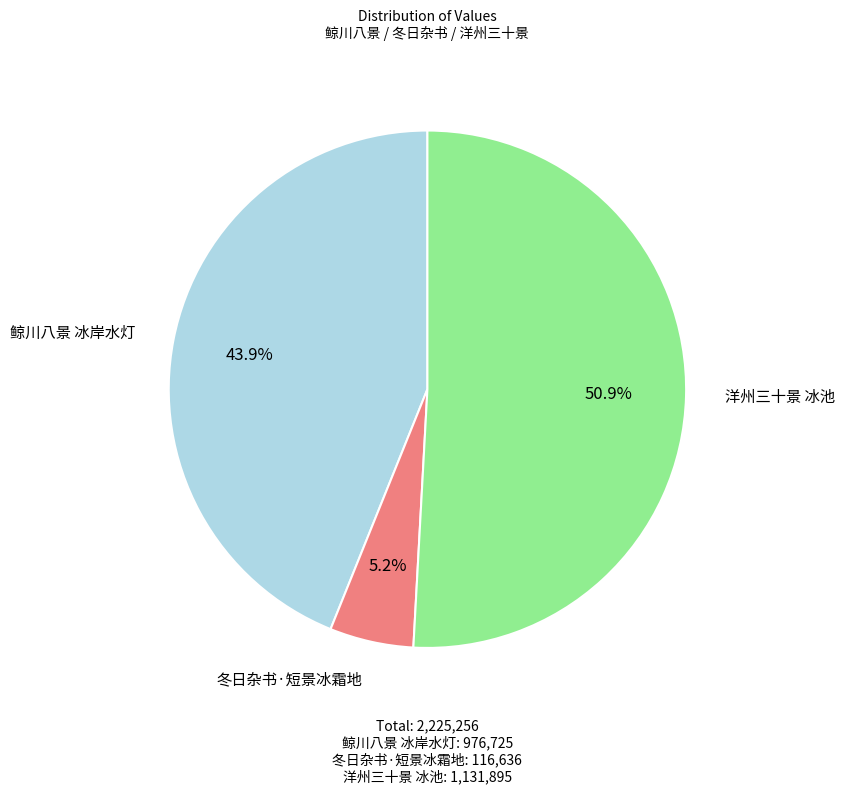

Which slice is the smallest?

冬日杂书·短景冰霜地